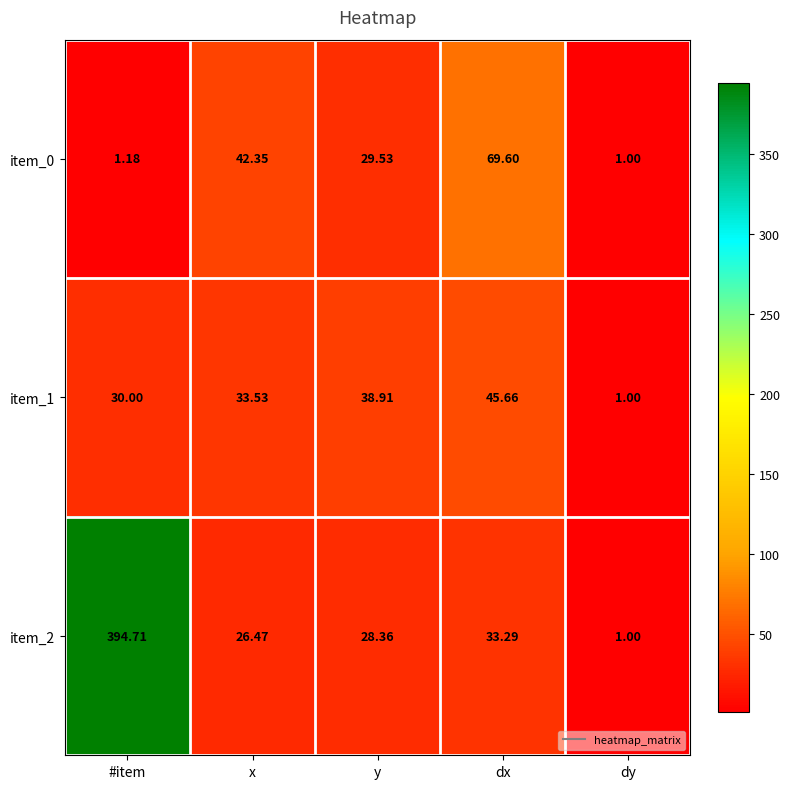

How many values in the item_2 series are below 28?

2